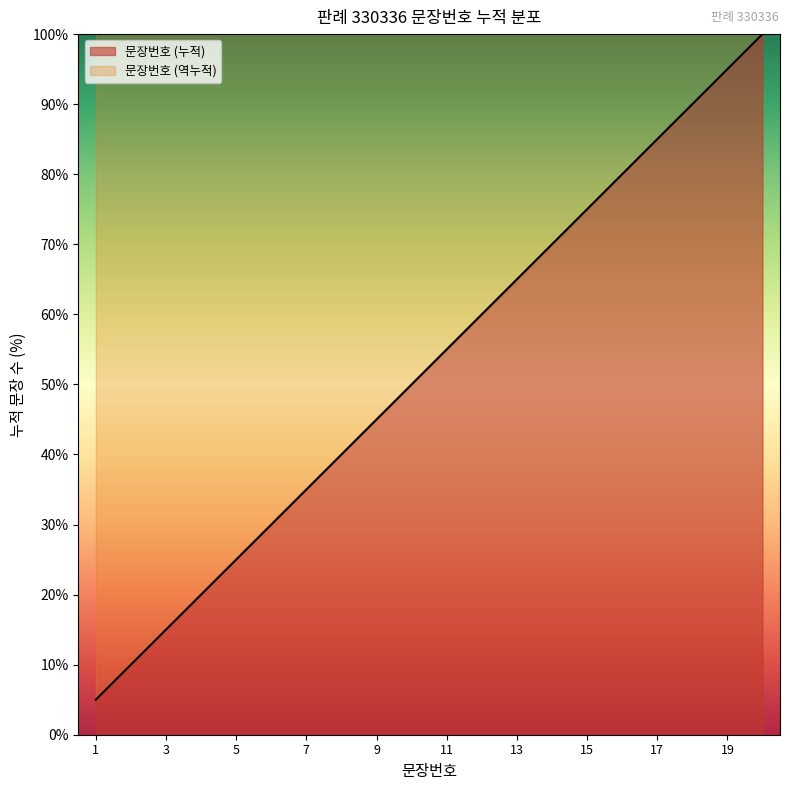

At which label does the data first exceed 55?

11